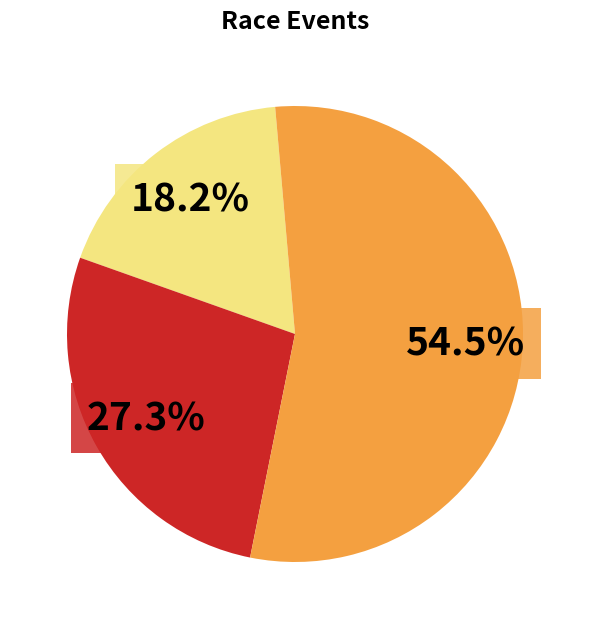

How many segments does this pie chart have?

3